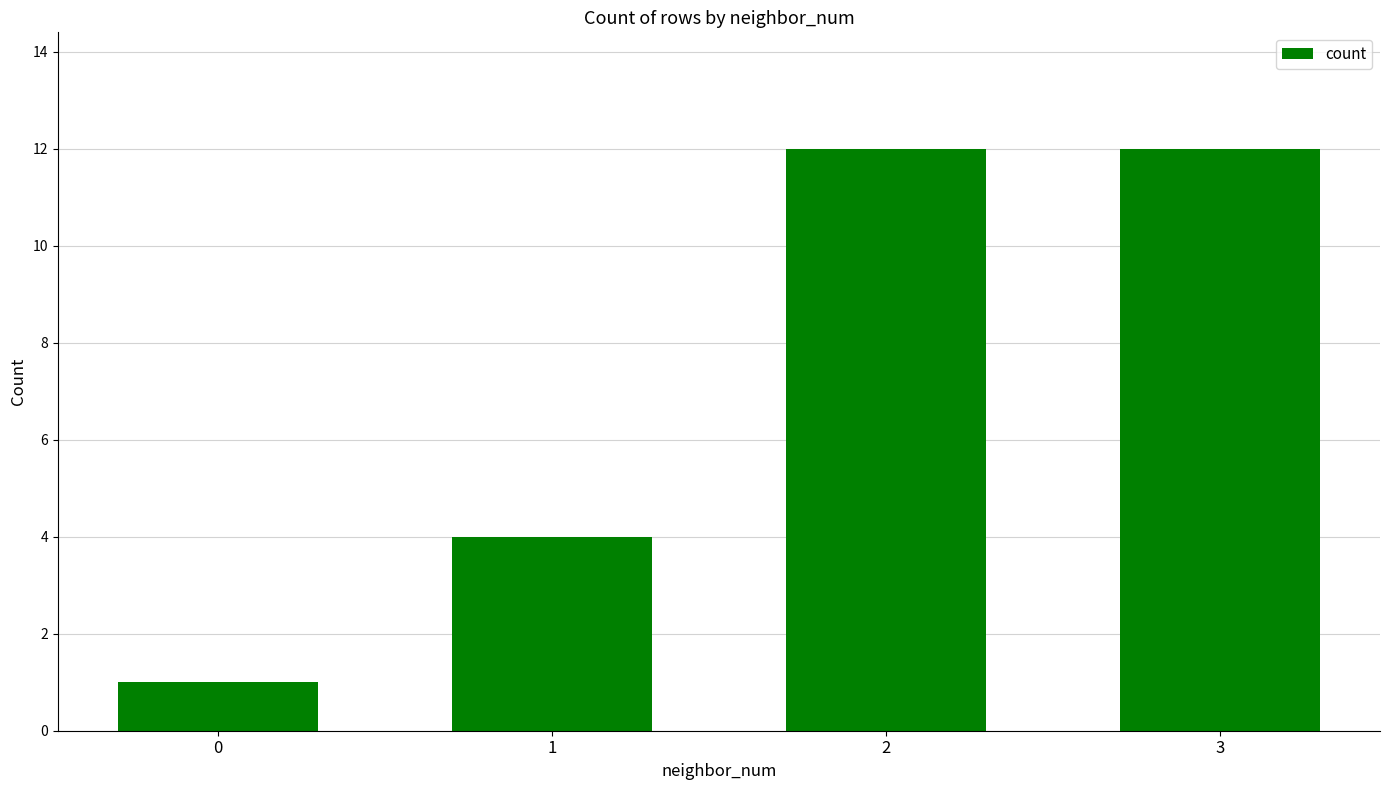

What is the value of the 3rd bar from the left?

12